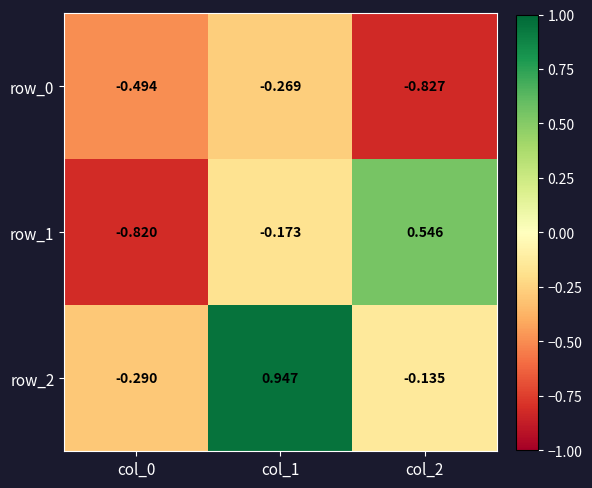

At which category is the sum across all series the highest?

col_1